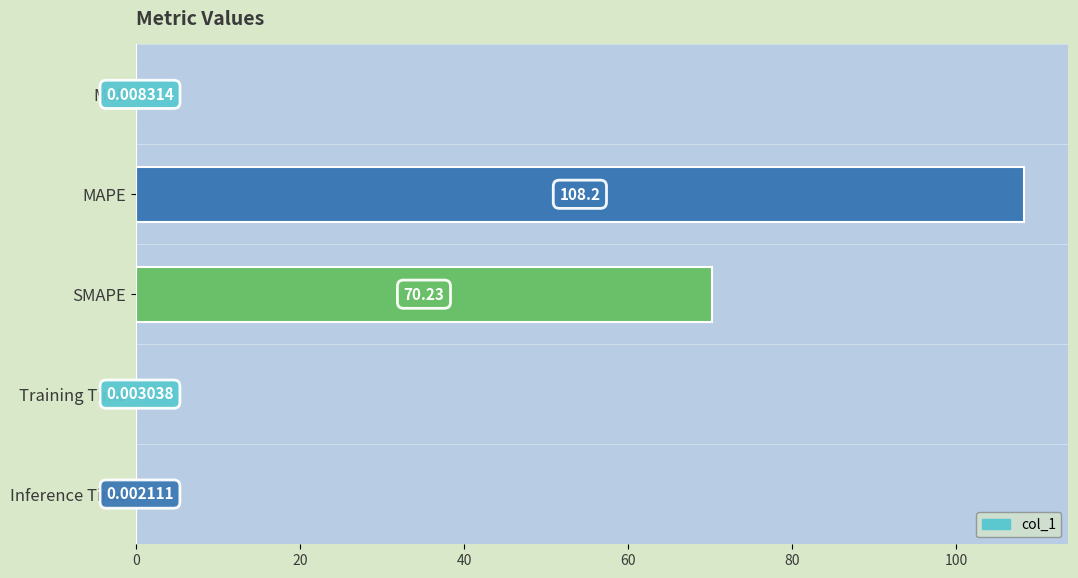

Which category has the highest value across all series?

MAPE